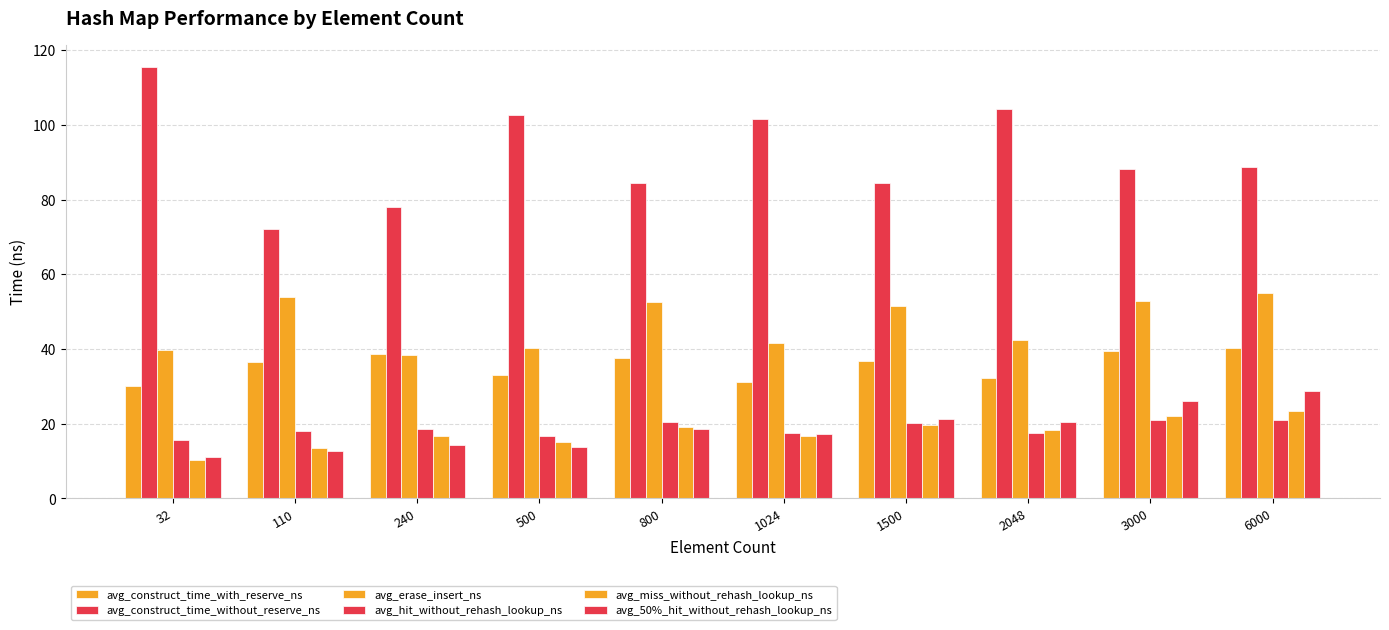

List the series in order of their peak value, highest first.

avg_construct_time_without_reserve_ns, avg_erase_insert_ns, avg_construct_time_with_reserve_ns, avg_50%_hit_without_rehash_lookup_ns, avg_miss_without_rehash_lookup_ns, avg_hit_without_rehash_lookup_ns